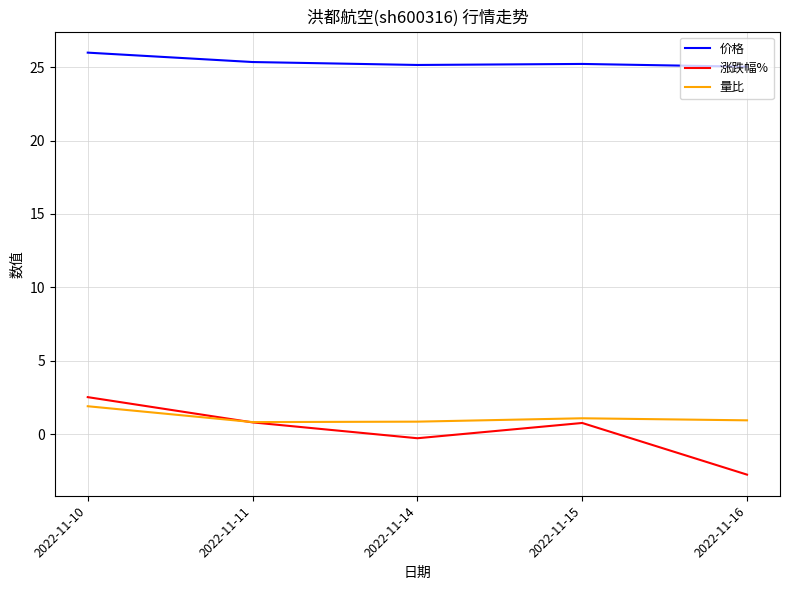

True or false: 量比 and 涨跌幅% cross at least once.

True